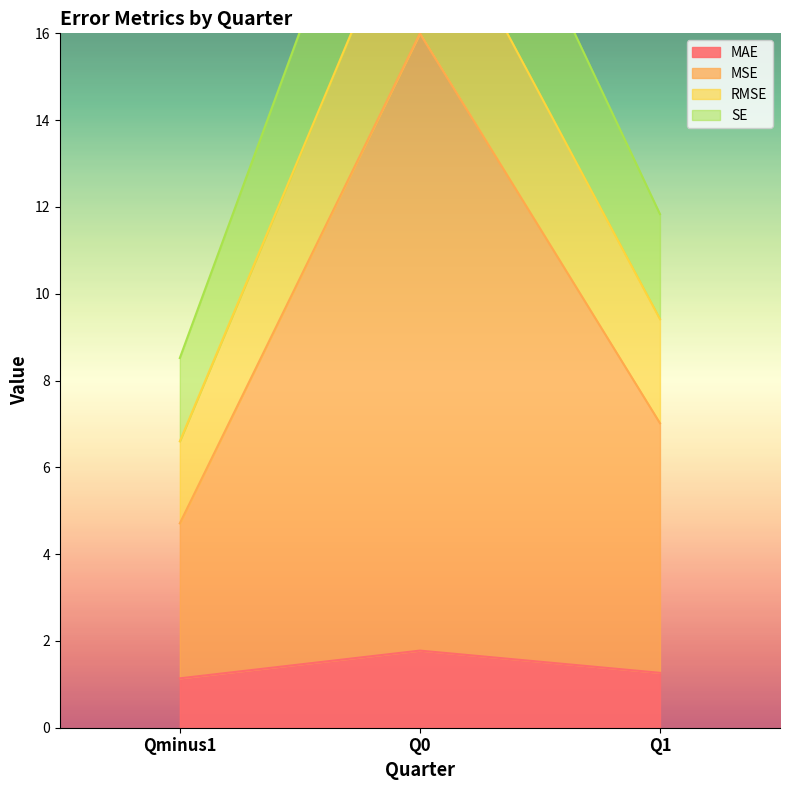

Where is SE nearest to the value 13?

Q1